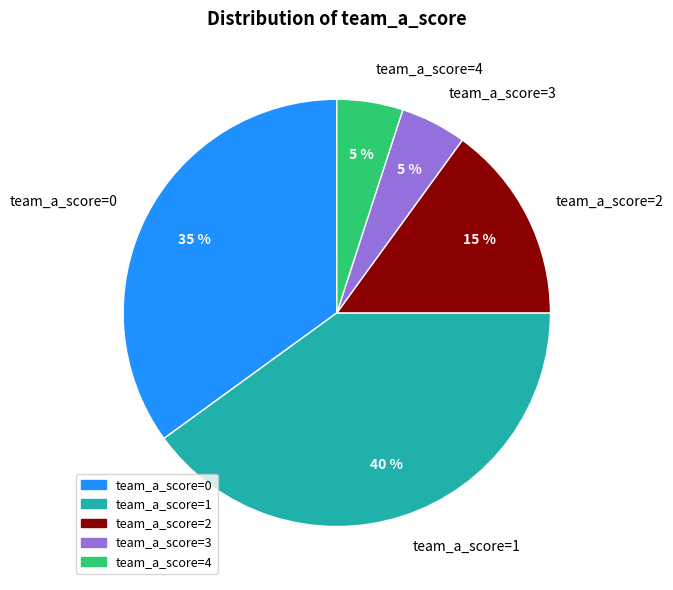

Is it true that team_a_score=3 is 12% of the pie?

False